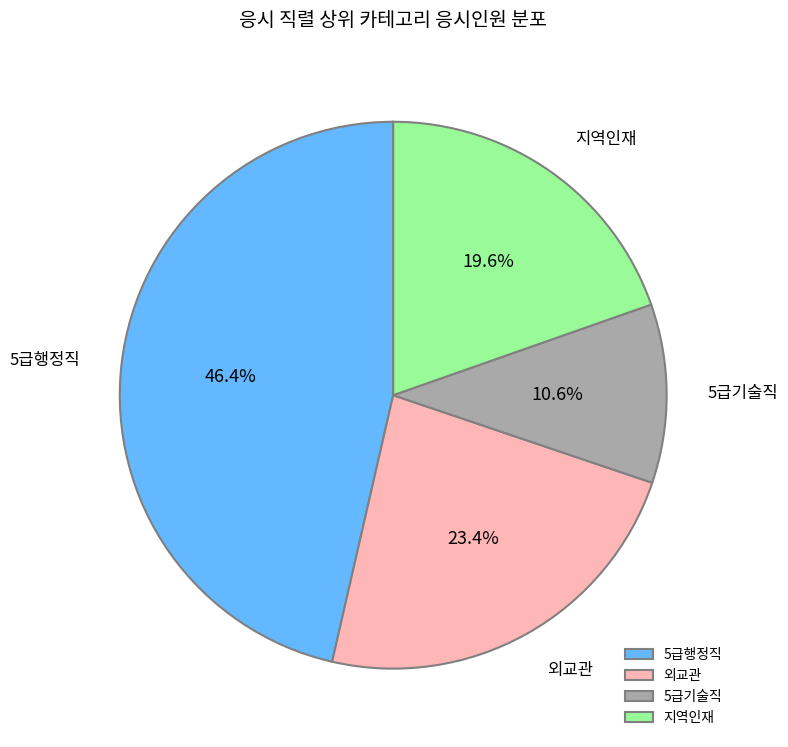

To the nearest percent, what is the combined percentage of 지역인재 and 5급기술직?

30%